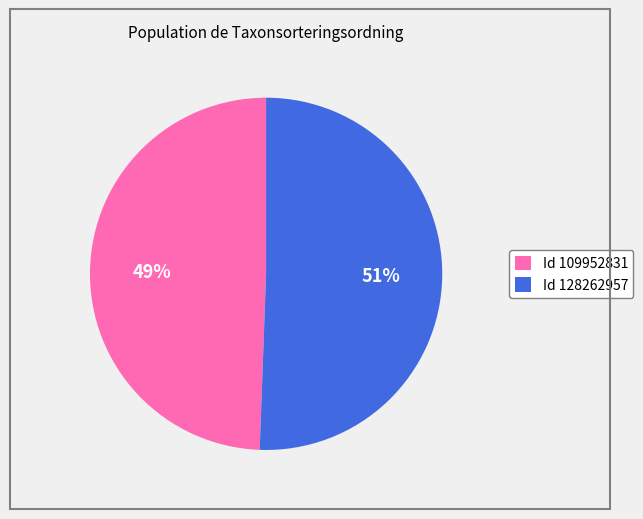

Which slice is the smallest?

Id 109952831